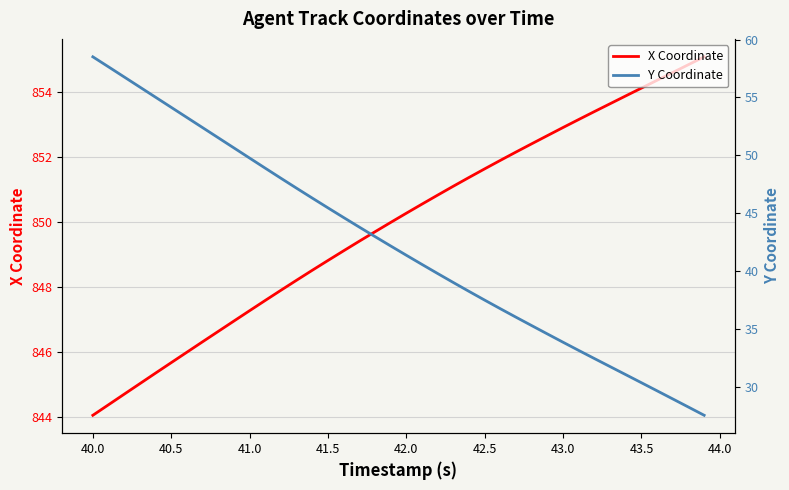

Reading left to right, transcribe all the data shown in this chart.

X Coordinate: 844.1	844.4	844.7	845.0	845.4	845.7	846.0	846.3	846.6	847.0	847.3	847.6	847.9	848.2	848.5	848.8	849.1	849.4	849.7	850.0	850.3	850.5	850.8	851.1	851.4	851.6	851.9	852.2	852.4	852.7	852.9	853.2	853.4	853.6	853.9	854.1	854.4	854.6	854.8	855.1
Y Coordinate: 58.5	57.6	56.8	55.9	55.0	54.1	53.3	52.4	51.5	50.6	49.8	48.9	48.0	47.2	46.3	45.5	44.6	43.8	43.0	42.2	41.4	40.6	39.8	39.0	38.2	37.5	36.7	36.0	35.3	34.5	33.8	33.1	32.4	31.7	31.0	30.3	29.6	28.9	28.2	27.5